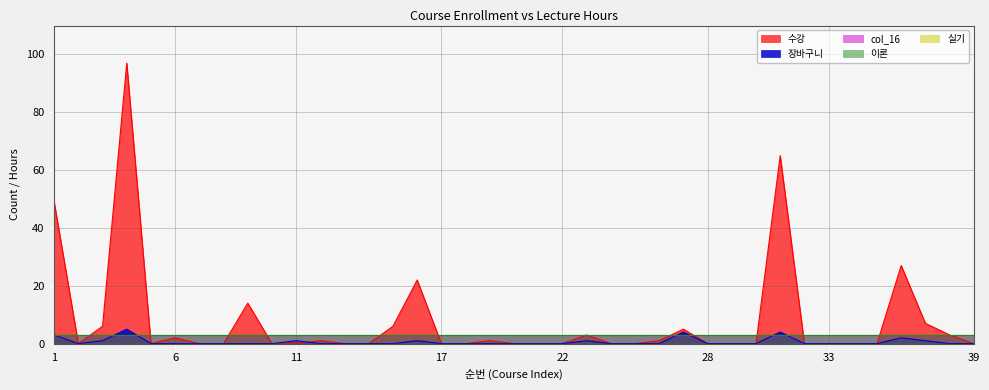

Between 25 and 35, which is larger?

25